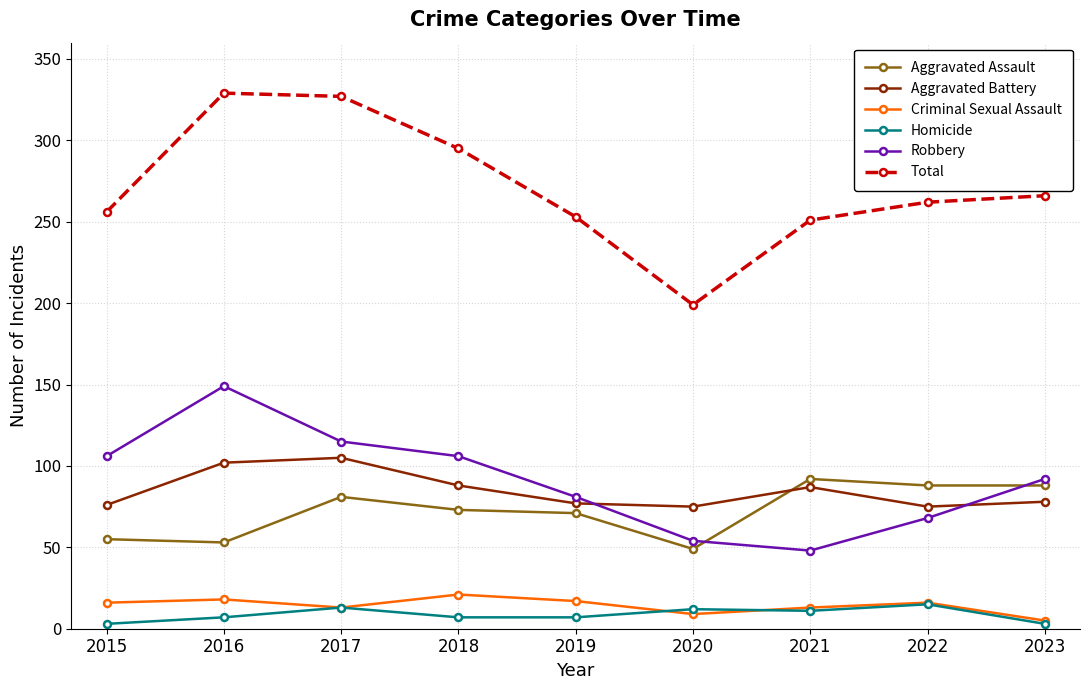

Rank the series by their maximum value, from lowest to highest.

Homicide, Criminal Sexual Assault, Aggravated Assault, Aggravated Battery, Robbery, Total